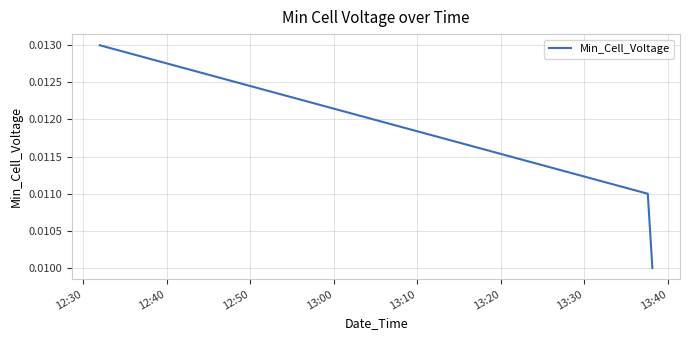

Count the values in the range 0 to 1.

3